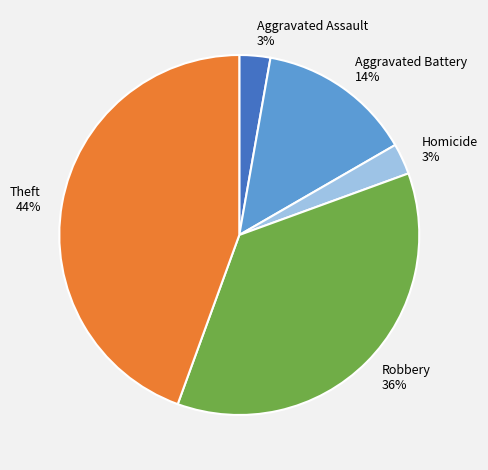

Is there any slice that represents more than half of the pie?

No